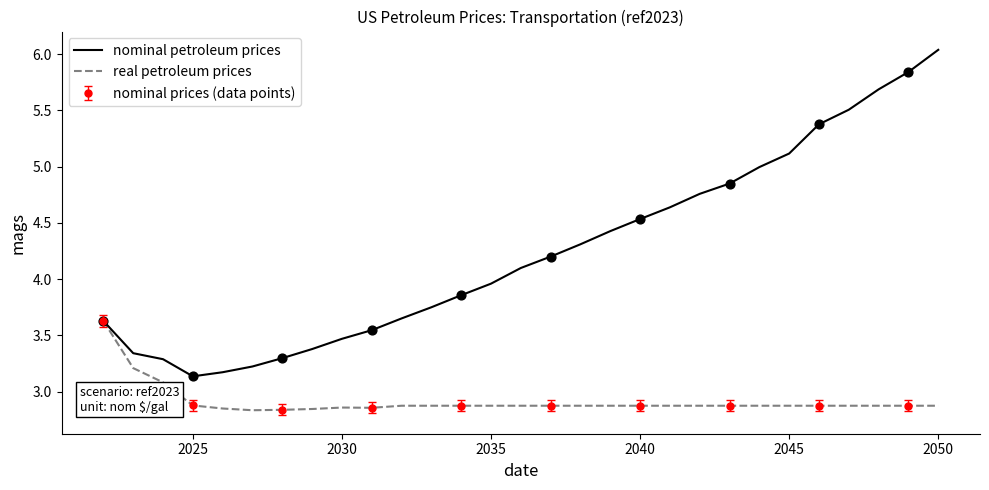

True or false: real petroleum prices has a value of 1.8 at 2030.

False